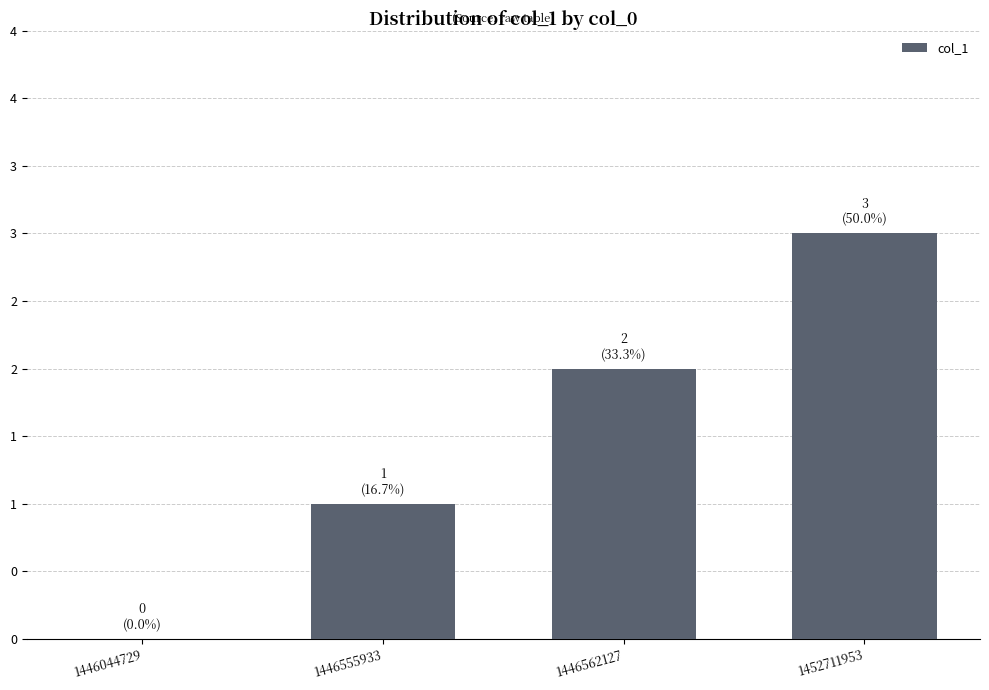

List the labels in order of value, smallest first.

1446044729, 1446555933, 1446562127, 1452711953